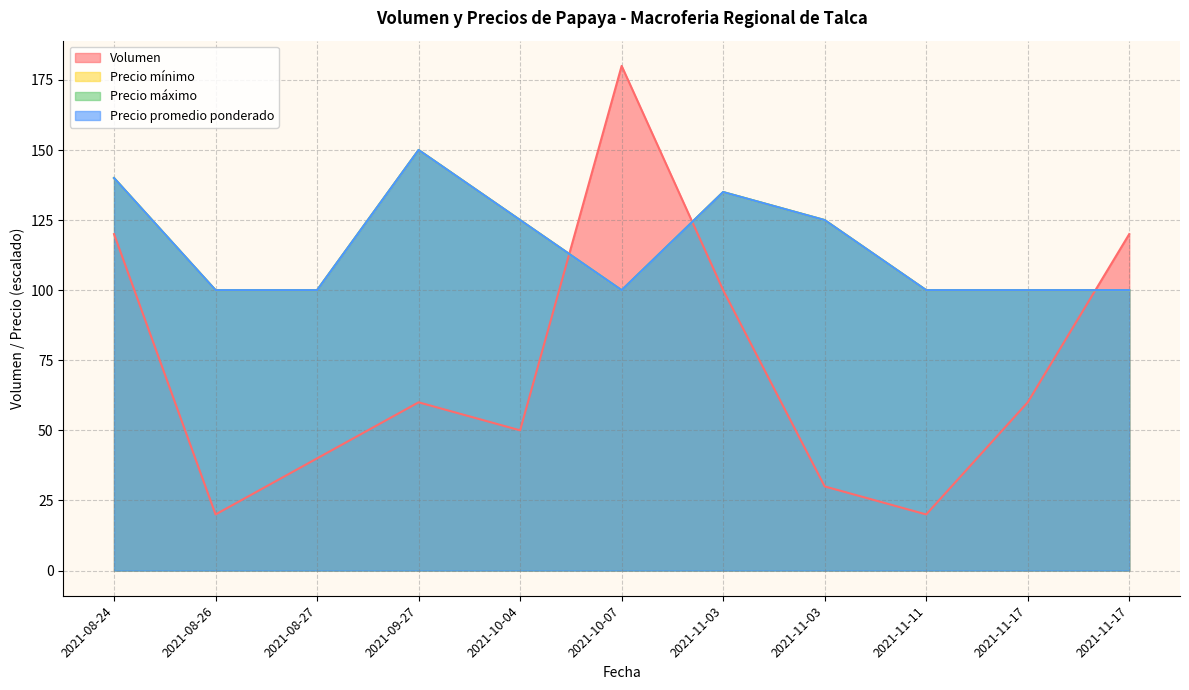

Which series has the largest range (max minus min)?

Volumen